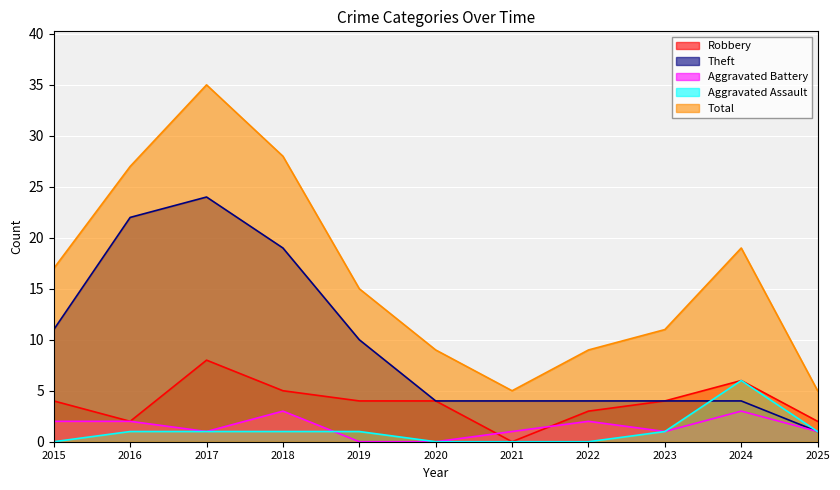

At how many categories does at least one series exceed 11?

6